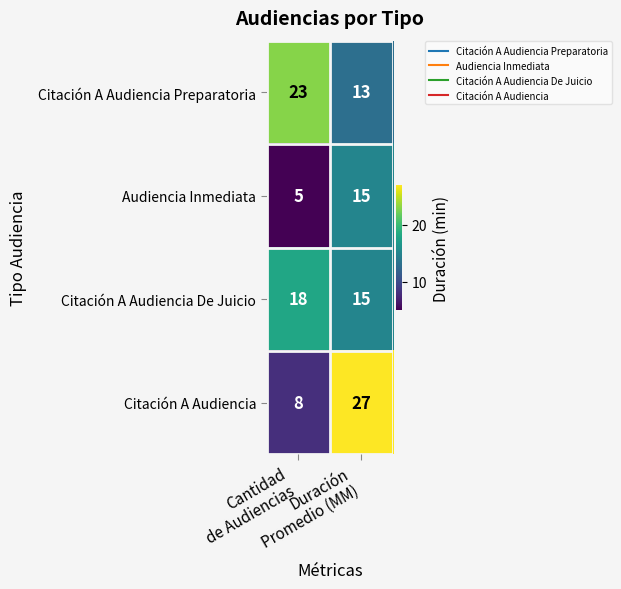

What is the difference between the highest and lowest values at Cantidad
de Audiencias?

18